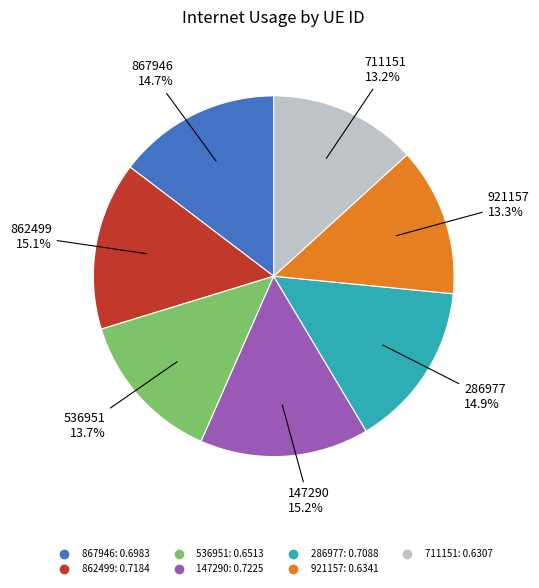

To the nearest percent, what is the combined percentage of 711151 and 536951?

27%